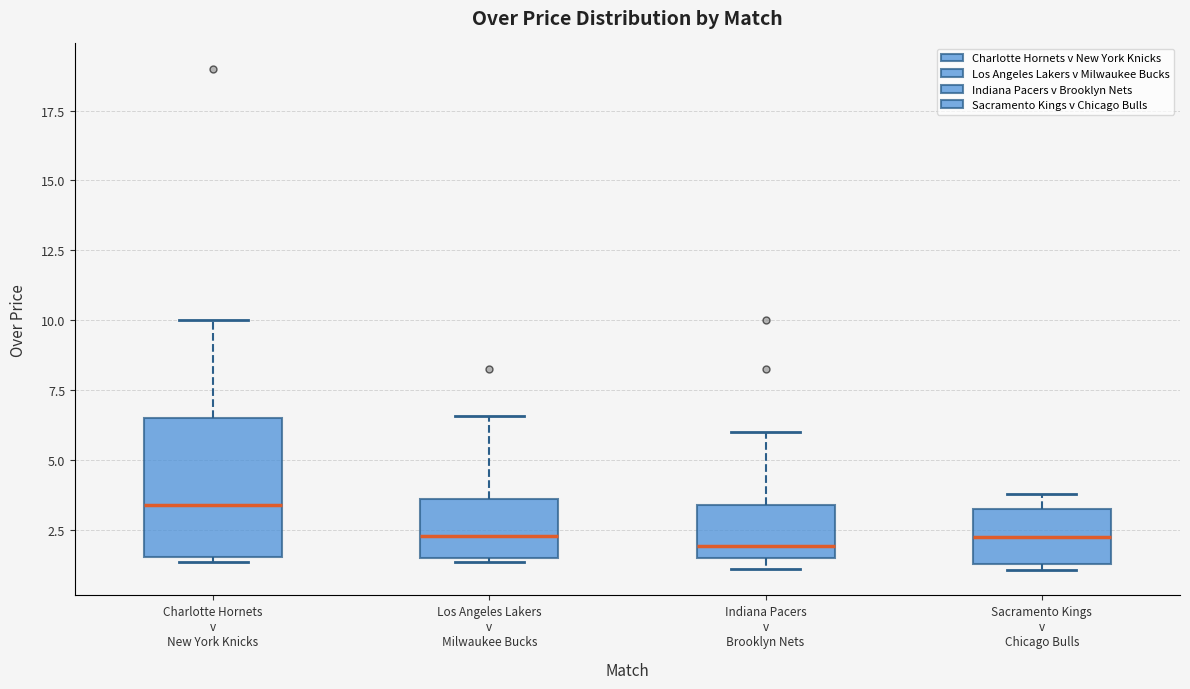

Which box is the tallest, from its lower edge to its upper edge?

Charlotte Hornets v New York Knicks